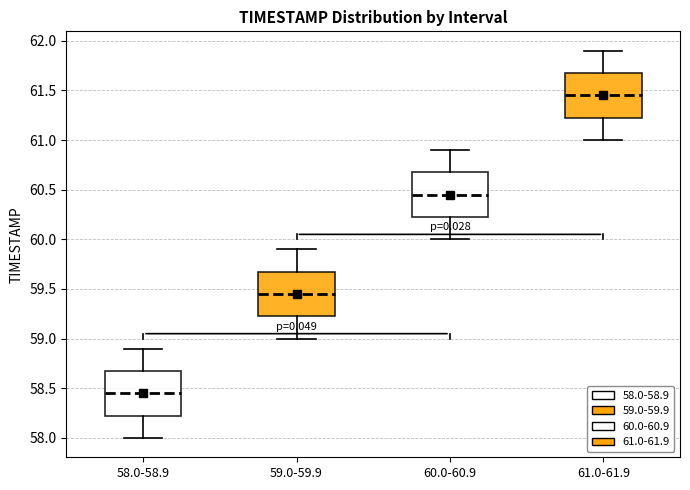

Which box's median line is the lowest?

58.0-58.9